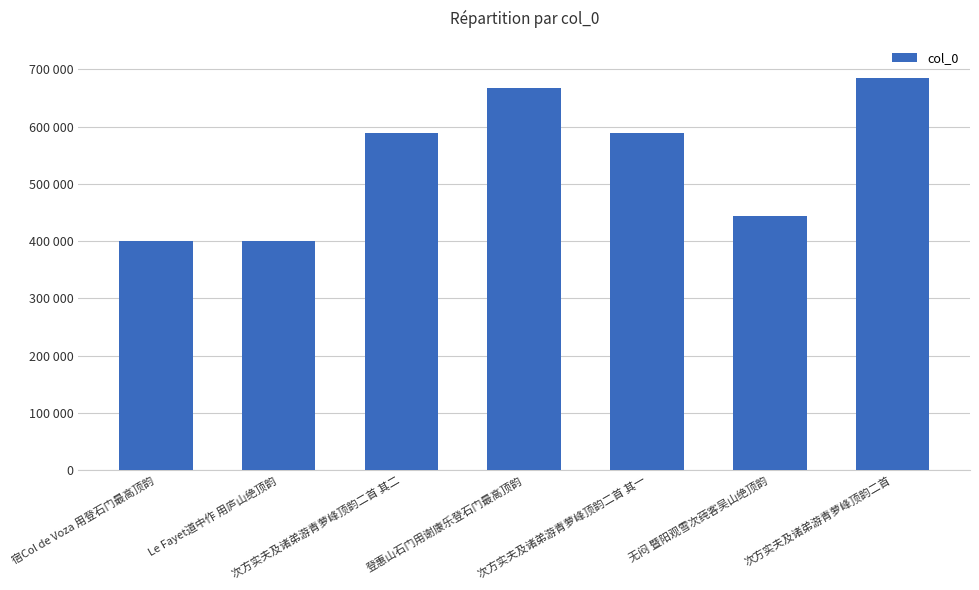

Reading left to right, transcribe all the data shown in this chart.

宿Col de Voza 用登石门最高顶韵=400349	Le Fayet道中作 用庐山绝顶韵=400374	次方实夫及诸弟游青萝峰顶韵二首 其二=588413	登惠山石门用谢康乐登石门最高顶韵=667066	次方实夫及诸弟游青萝峰顶韵二首 其一=588412	无闷 暨阳观雪次莼客吴山绝顶韵=443074	次方实夫及诸弟游青萝峰顶韵二首=685055